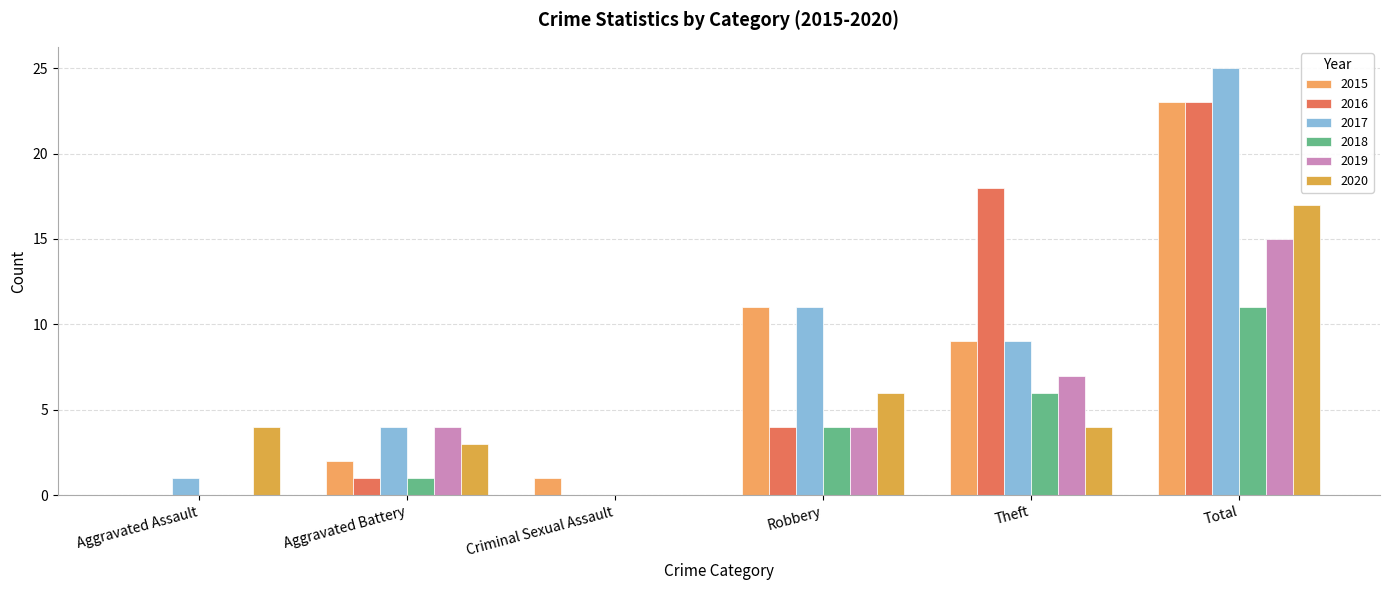

Reading left to right, list all the values displayed in this chart.

2015: 0	2	1	11	9	23
2016: 0	1	0	4	18	23
2017: 1	4	0	11	9	25
2018: 0	1	0	4	6	11
2019: 0	4	0	4	7	15
2020: 4	3	0	6	4	17